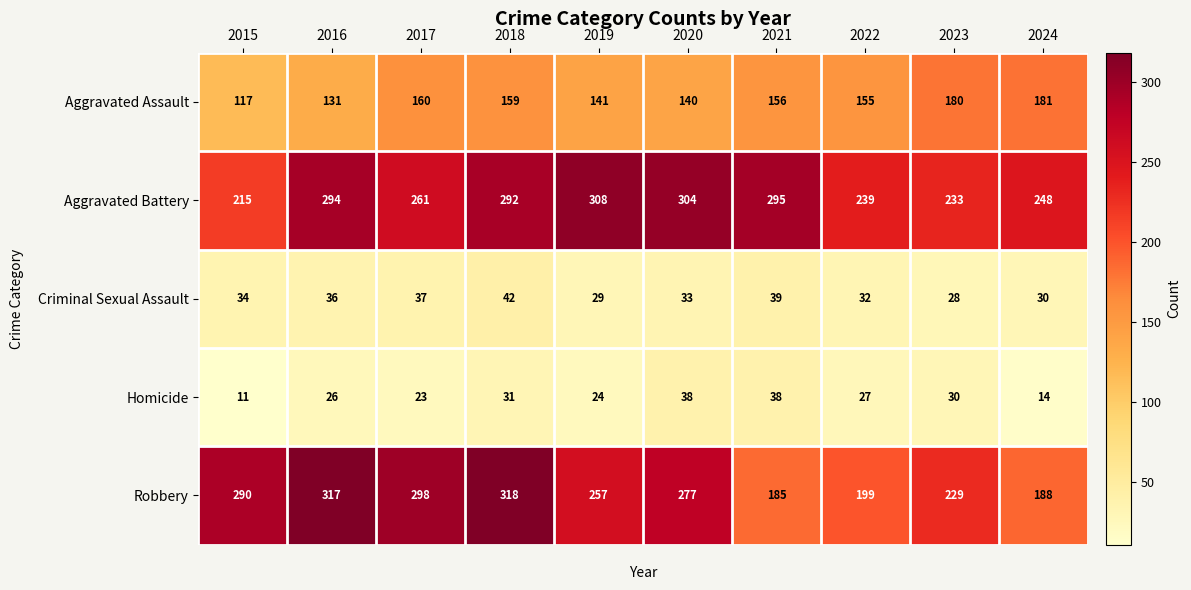

What is the difference between the maximum and minimum values in the Aggravated Assault series?

64